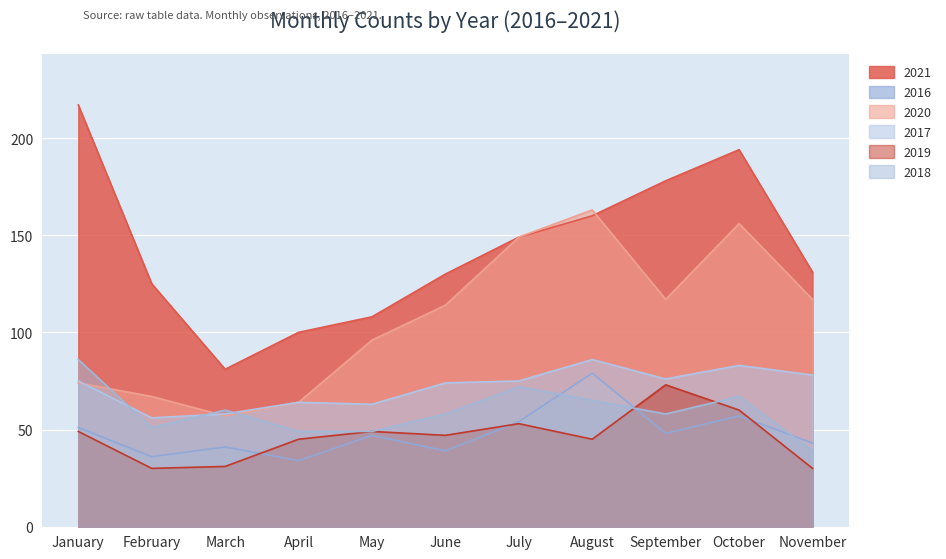

What is the total value across all series at September?

550